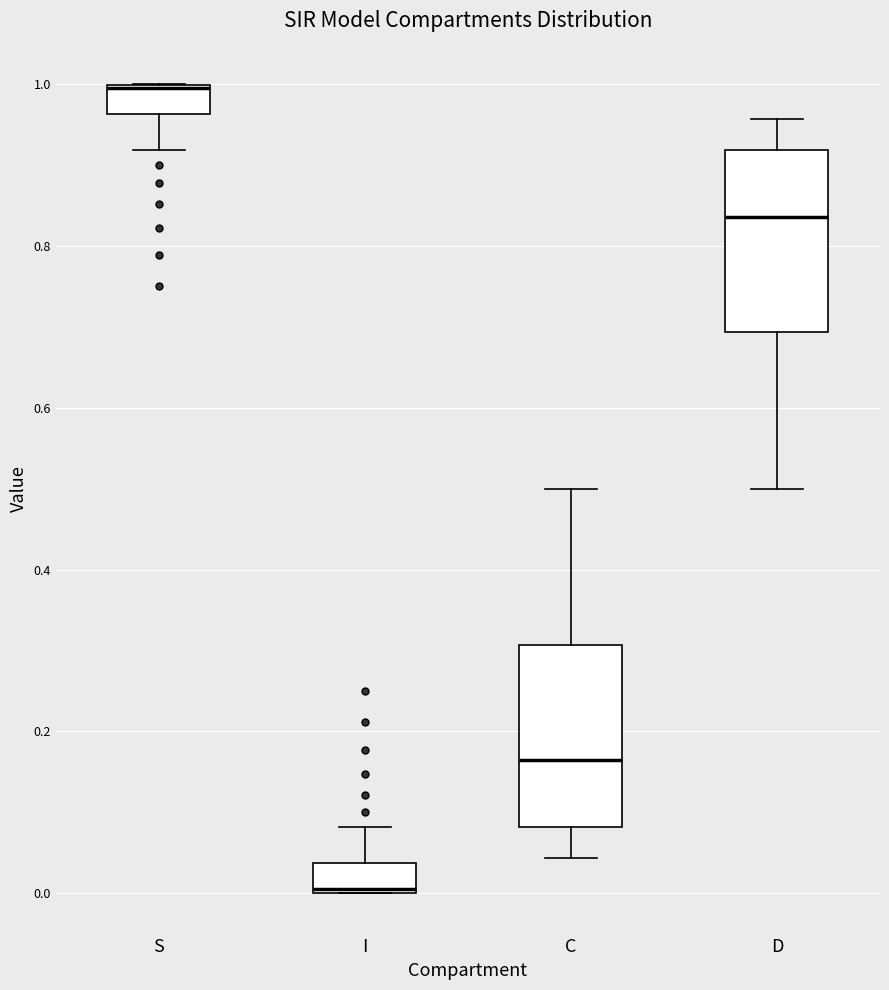

Reading left to right, read every box against the y-axis: the position of its median line, the range the box covers, and the ends of its whiskers. The values are not printed on the chart, so give them approximately, as read against the axis.

S: median 1.00 (drawn on the box's upper edge), box 0.96 to 1.00, whiskers 0.92 to 1.00
I: median 0.00 (drawn on the box's lower edge), box 0.00 to 0.04, whiskers 0.00 to 0.08
C: median 0.16, box 0.08 to 0.30, whiskers 0.04 to 0.50
D: median 0.84, box 0.70 to 0.92, whiskers 0.50 to 0.96